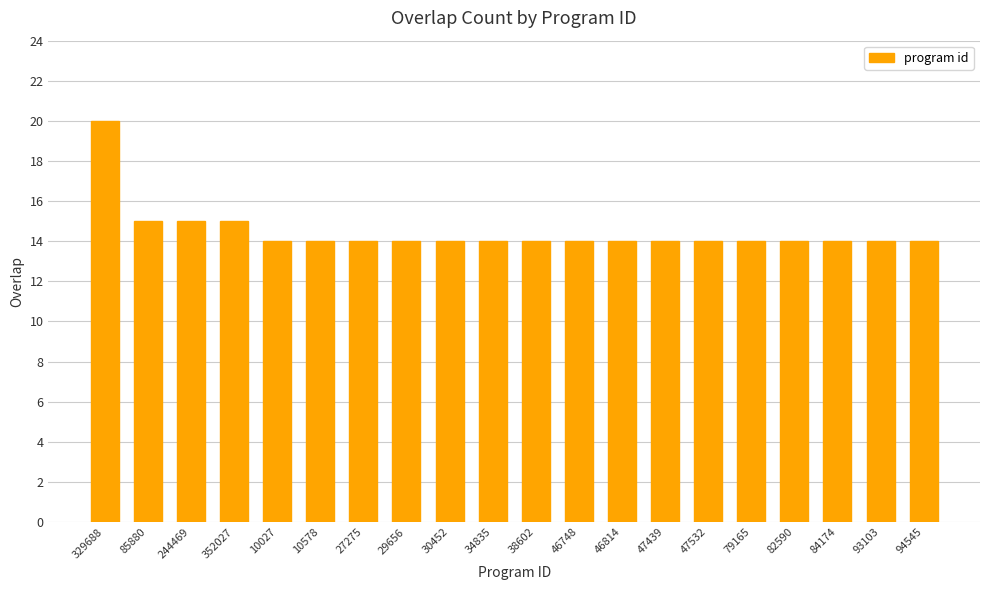

What is the greatest value displayed?

20